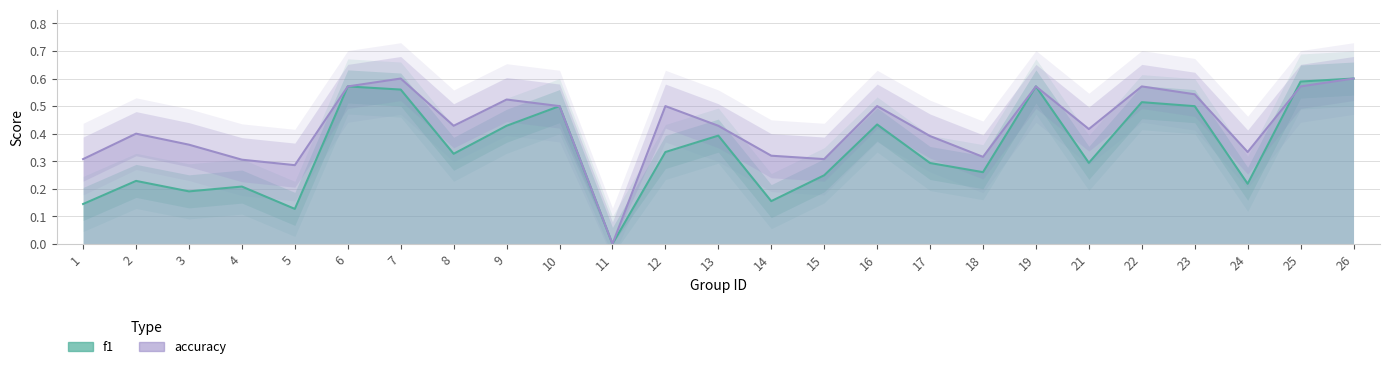

The value of accuracy at 24 is 0.3. True or false?

True